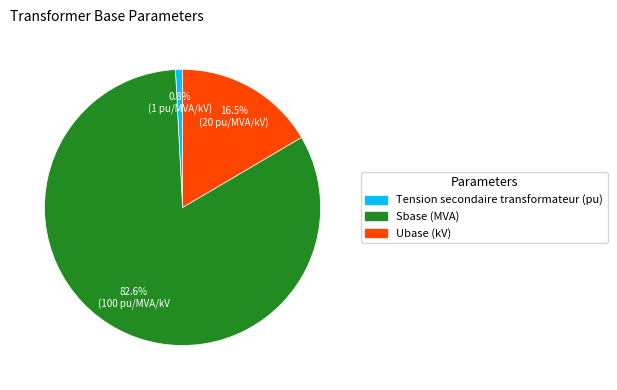

To the nearest percent, what is the combined percentage of Tension secondaire transformateur (pu) and Ubase (kV)?

17%